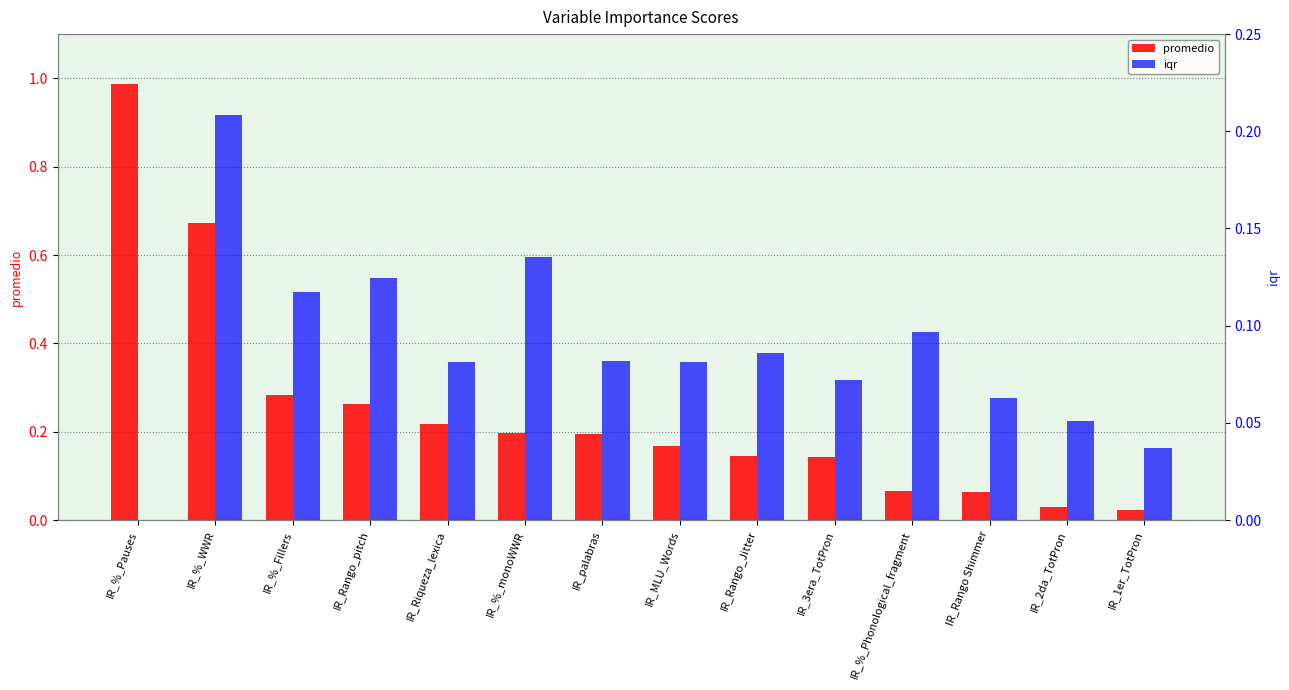

What position from the right is IR_%_Fillers?

12